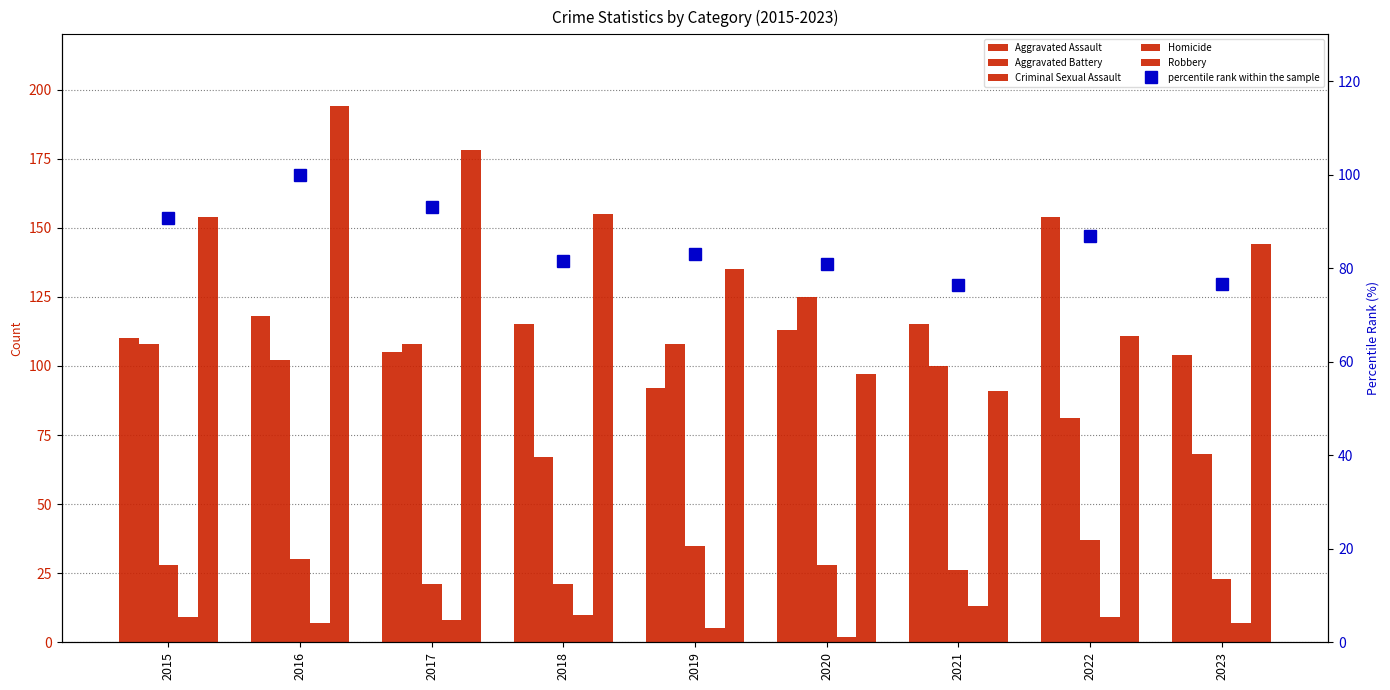

What is the total value across all series at 2015?

499.7